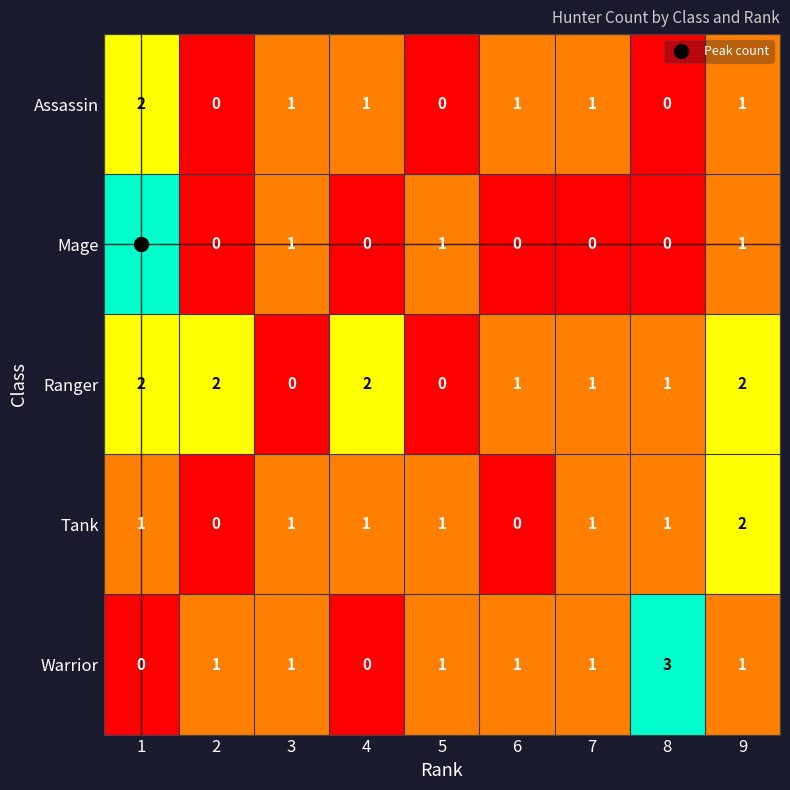

Which series has the largest total across all categories?

Ranger